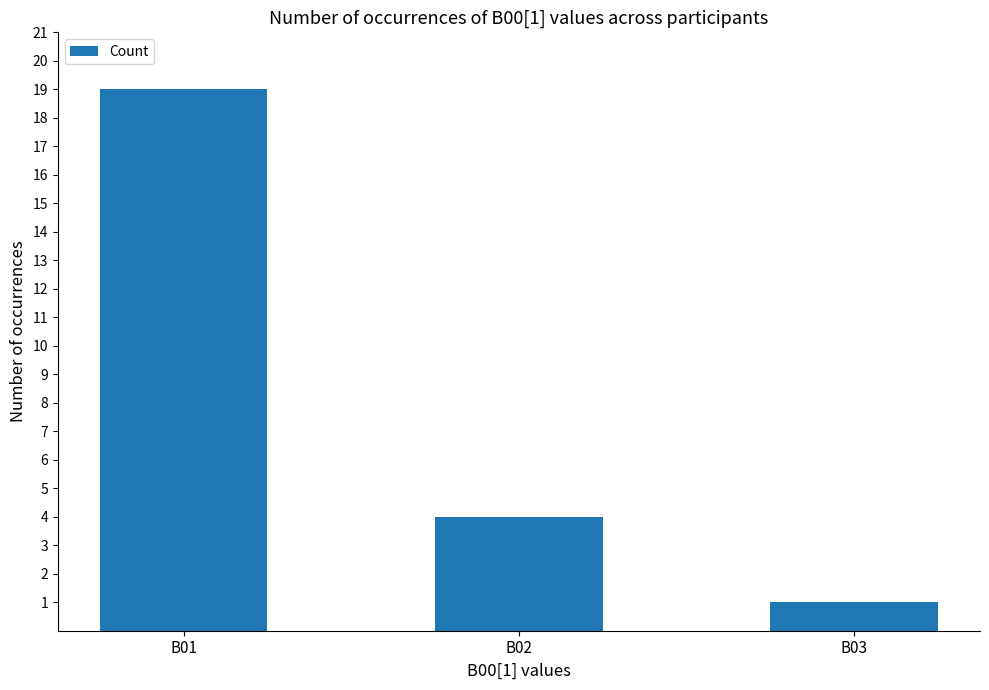

True or false: the data shows 19 at B01.

True